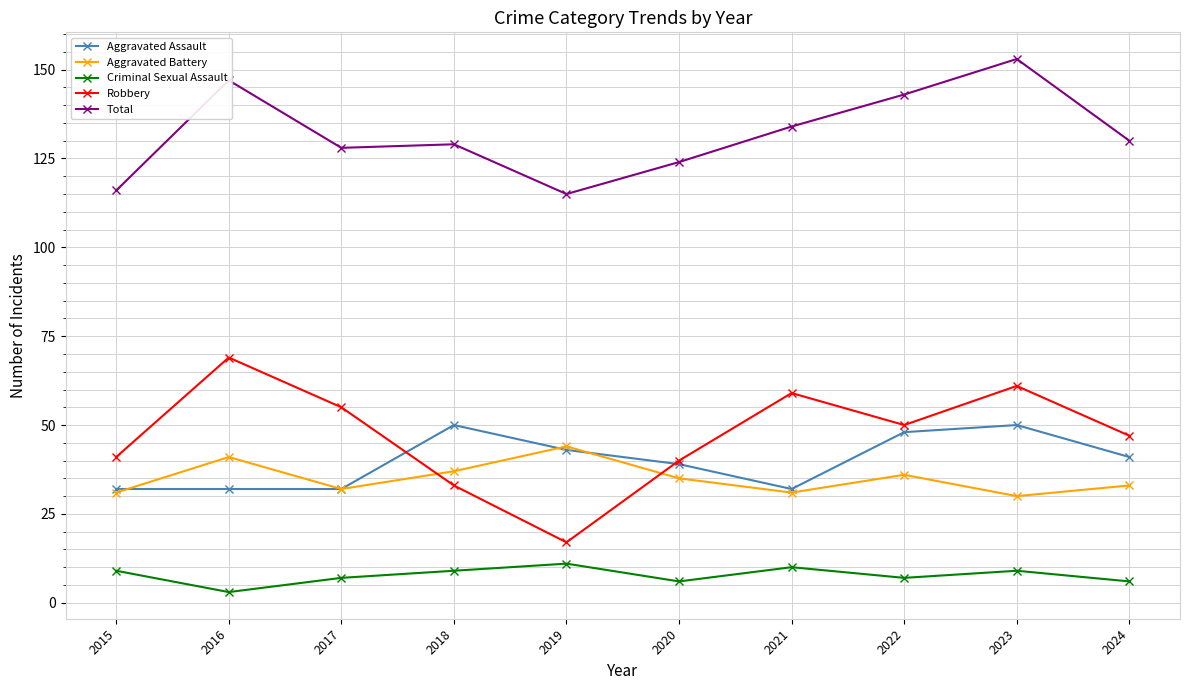

What is the approximate value of Criminal Sexual Assault at 2023?

9